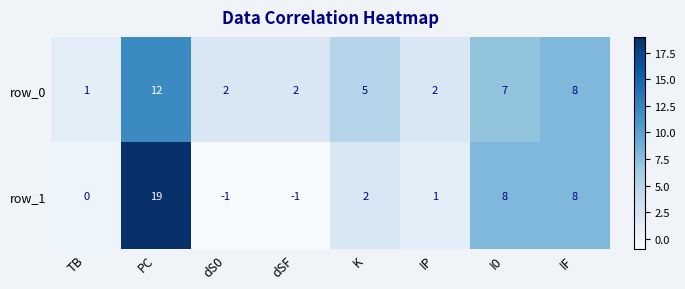

What is the maximum value for row_1?

19